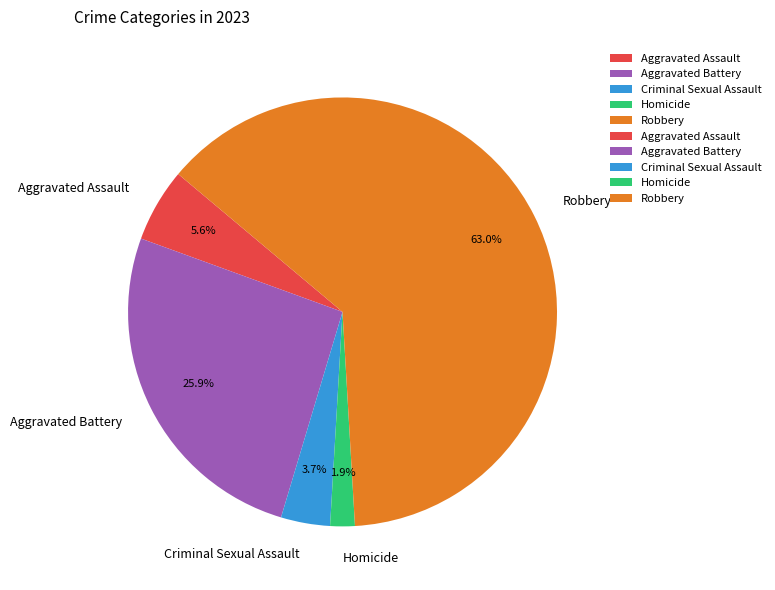

How many segments does this pie chart have?

5